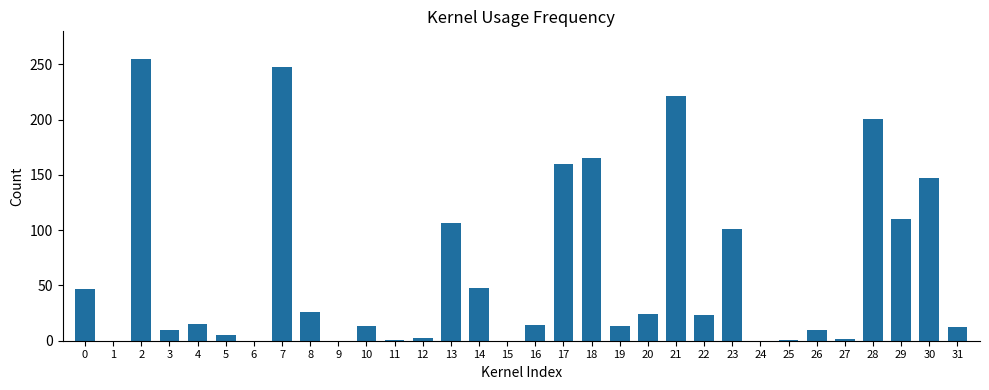

Between 18 and 4, which is larger?

18